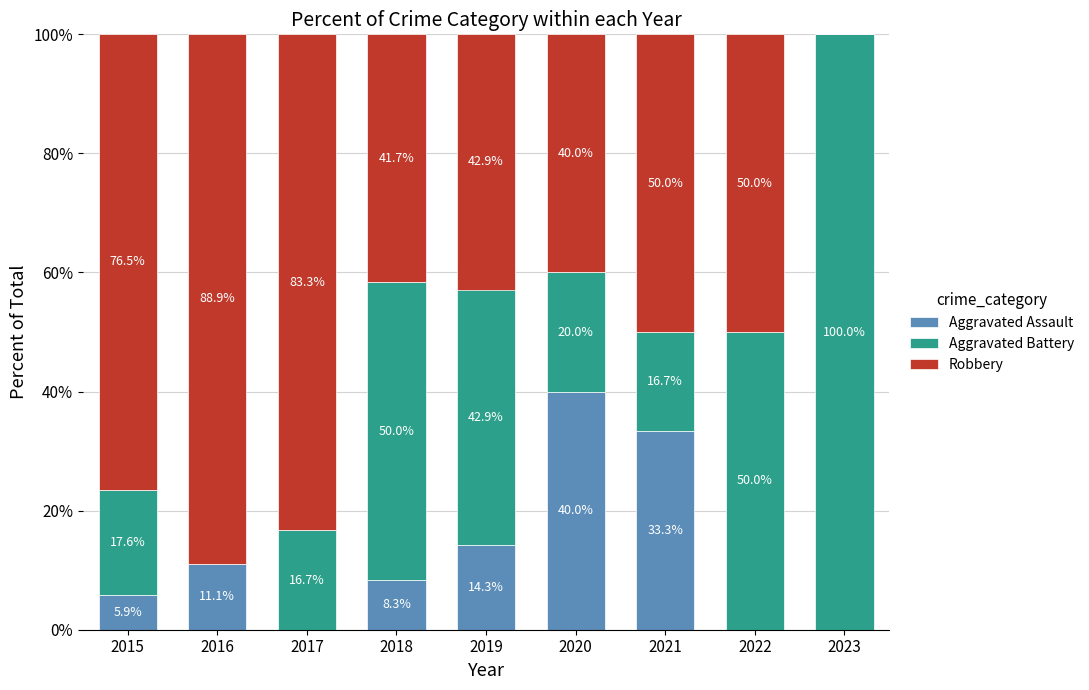

Which category has the highest value in the Aggravated Assault series?

2020